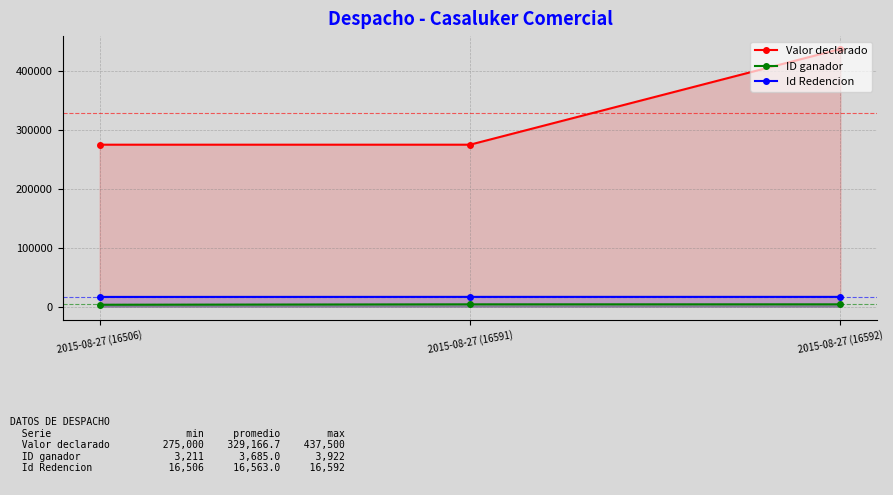

The value of Id Redencion at 2015-08-27 (16506) is 4327. True or false?

False